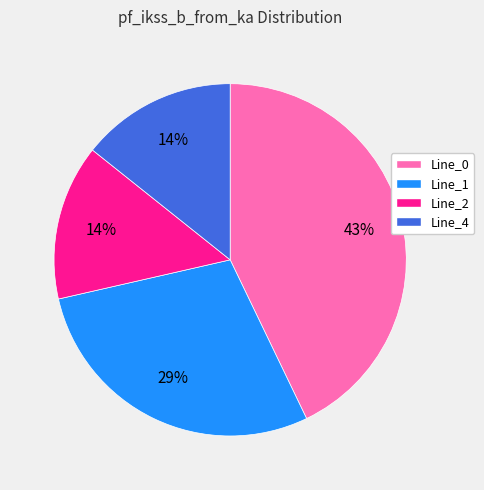

The Line_2 slice represents 6% of the pie. True or false?

False